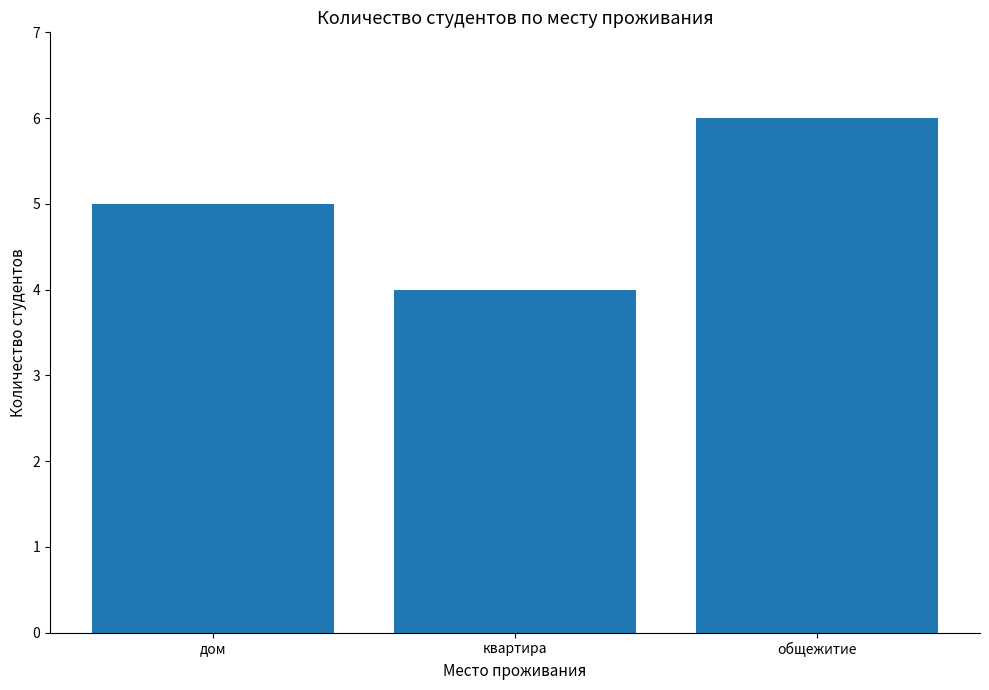

Reading left to right, extract all data points from this chart.

5	4	6